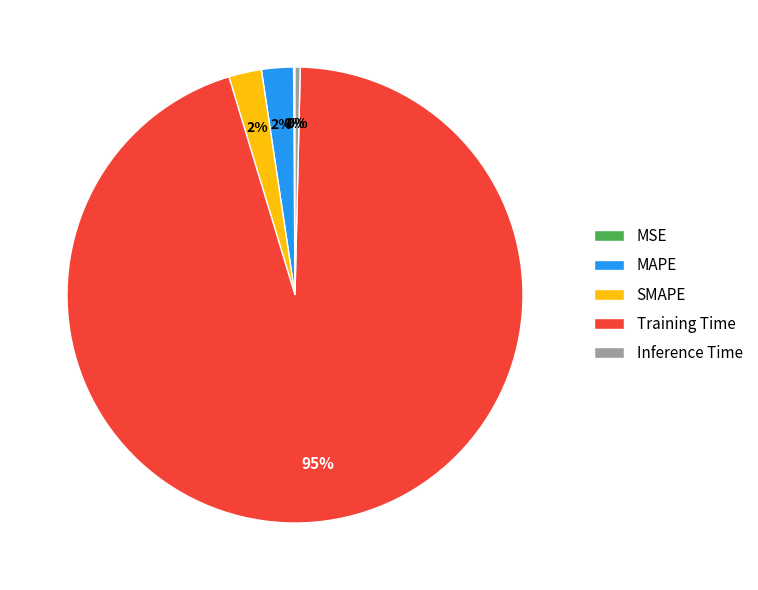

Is it true that Inference Time is 0% of the pie?

True